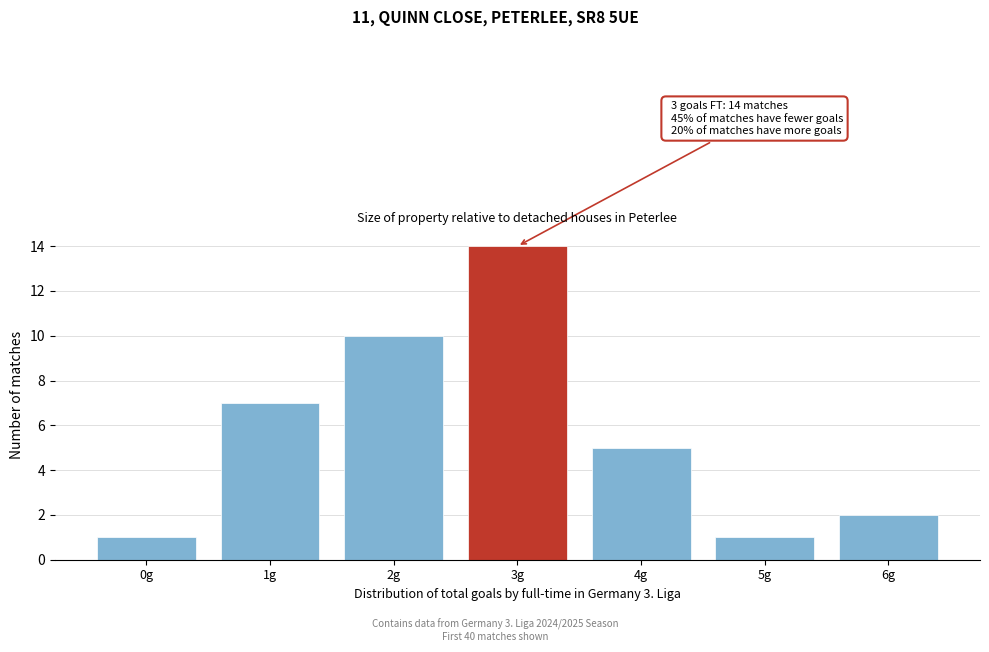

Reading left to right, what are all the values shown in this chart?

0g=1	1g=7	2g=10	3g=14	4g=5	5g=1	6g=2